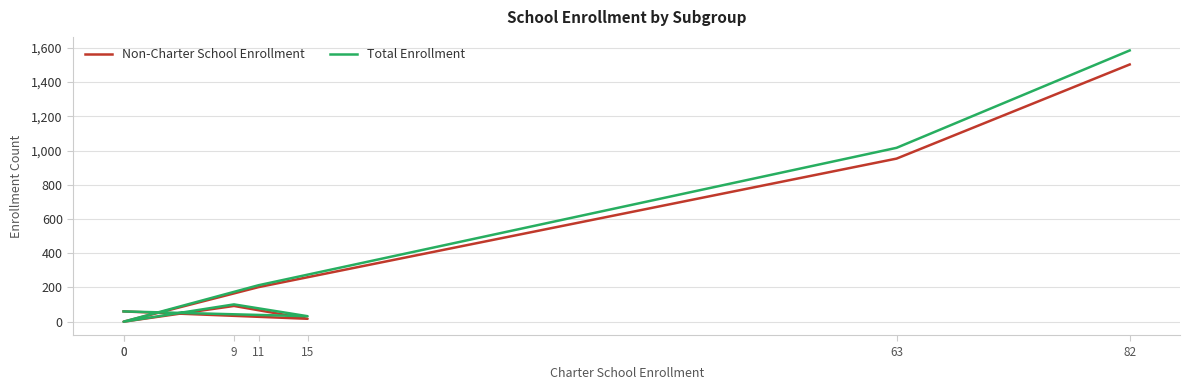

True or false: Non-Charter School Enrollment and Total Enrollment cross at least once.

False